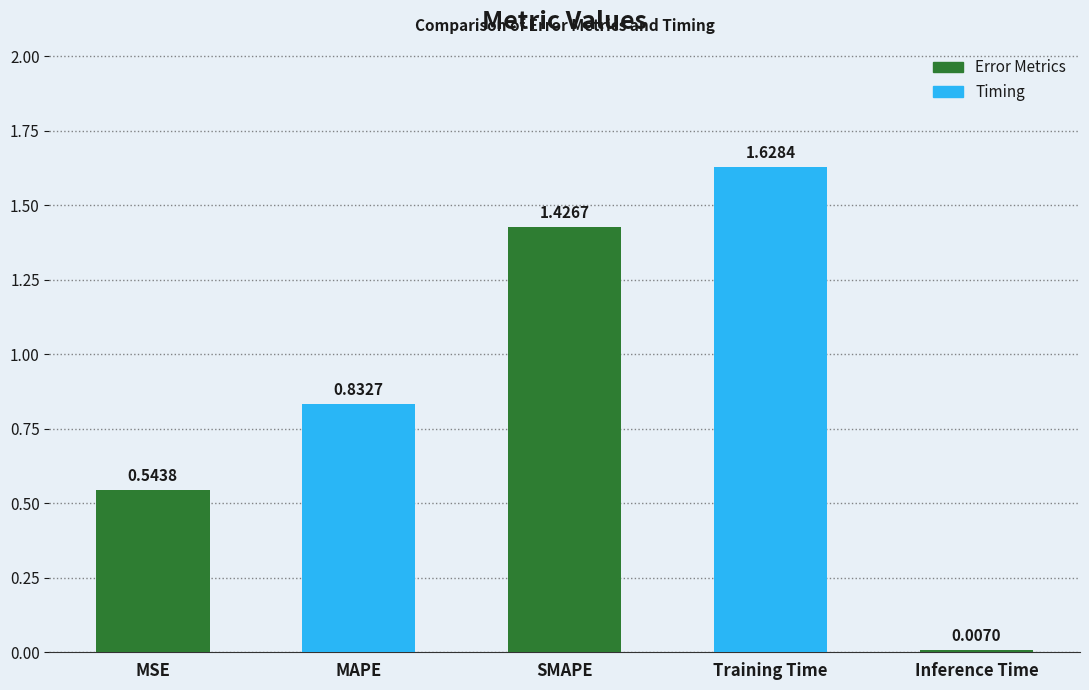

At which category does the chart reach its minimum across all series?

Inference Time